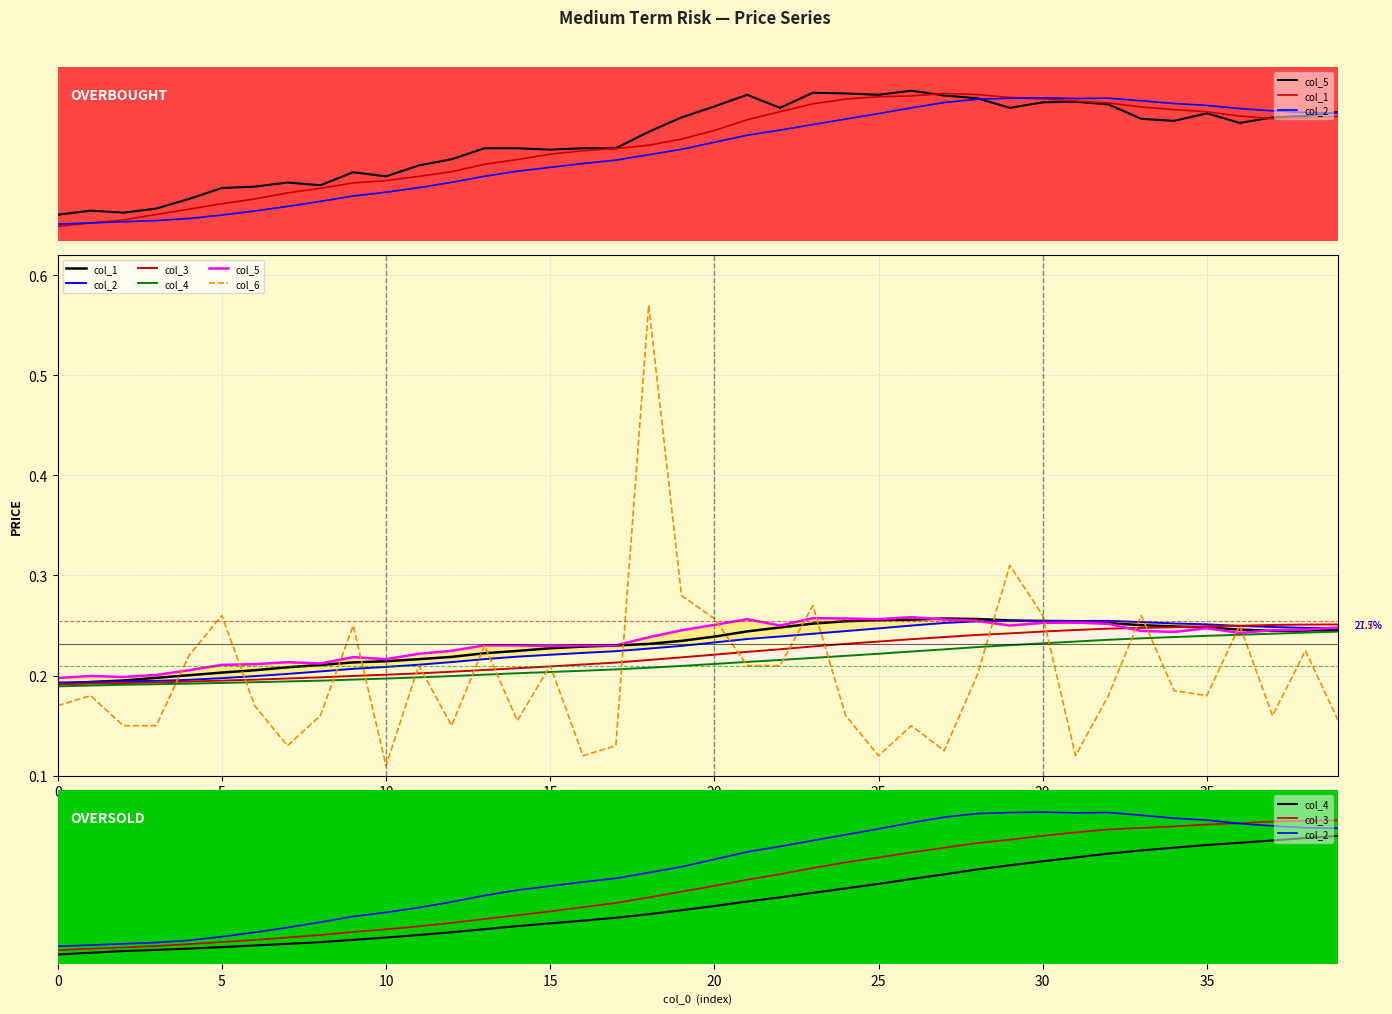

What is the difference between the maximum and minimum values in the col_3 series?

0.1